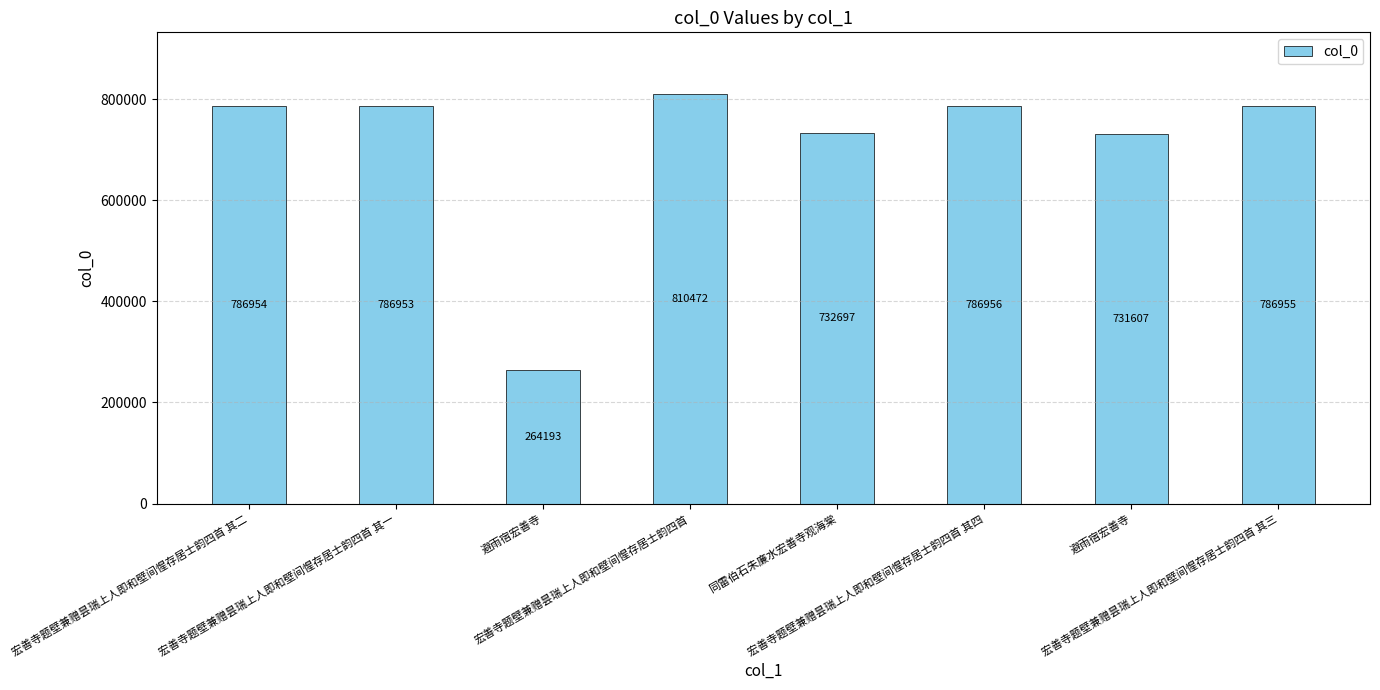

What is the difference between the values at 避雨宿宏善寺 and 宏善寺题壁兼赠昙瑞上人即和壁间惺存居士韵四首?

78865